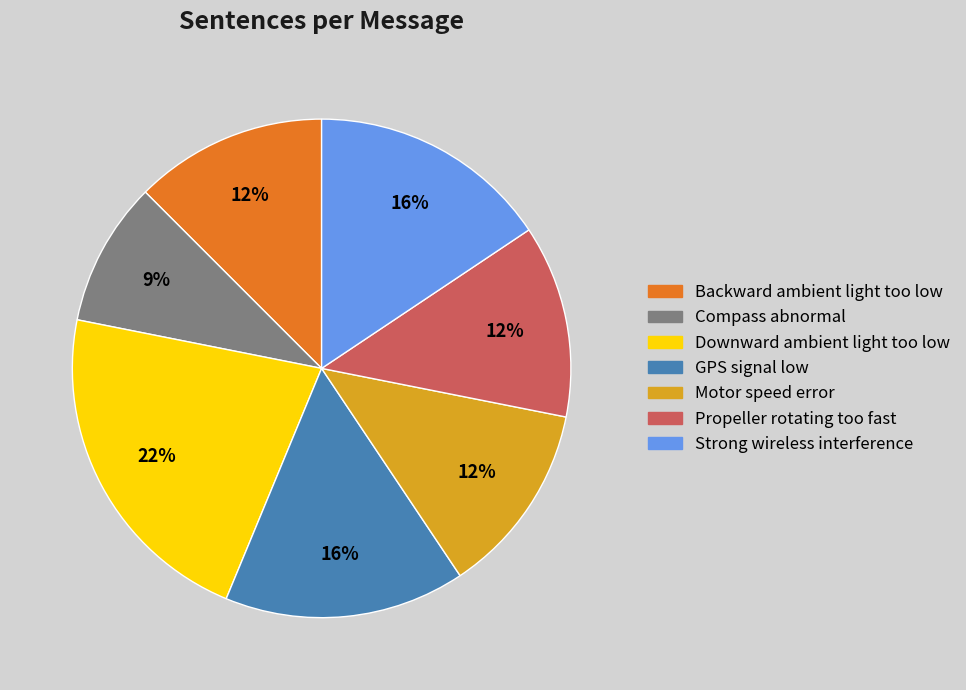

How many segments does this pie chart have?

7